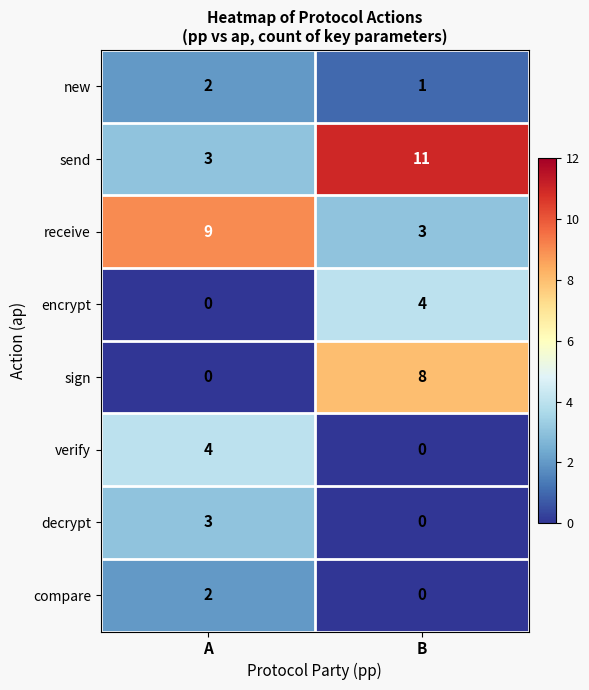

What is the sum of the receive values at A and B?

12